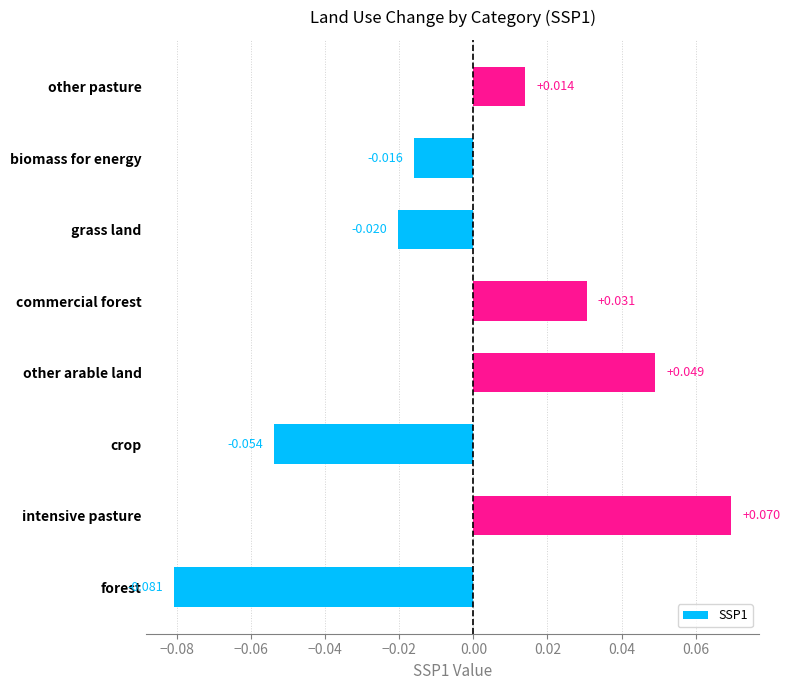

Rank the categories by value from lowest to highest.

forest, crop, grass land, biomass for energy, other pasture, commercial forest, other arable land, intensive pasture